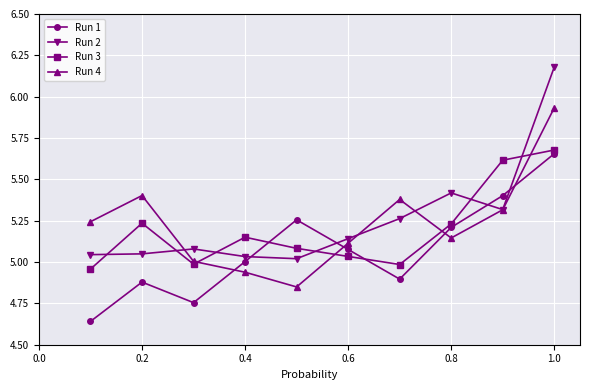

Which series ends up on top after the final intersection of Run 2 and Run 3?

Run 2